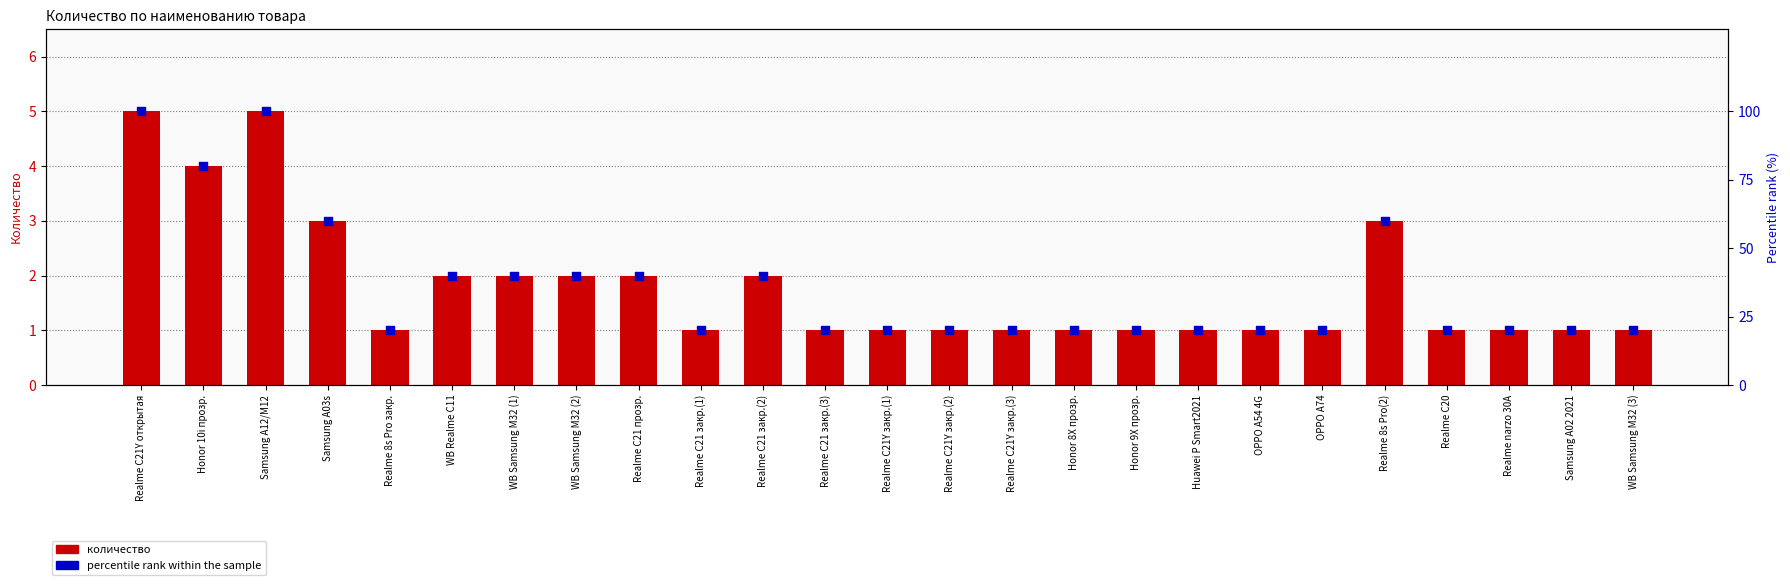

Which series reaches the maximum Y coordinate?

percentile rank within the sample